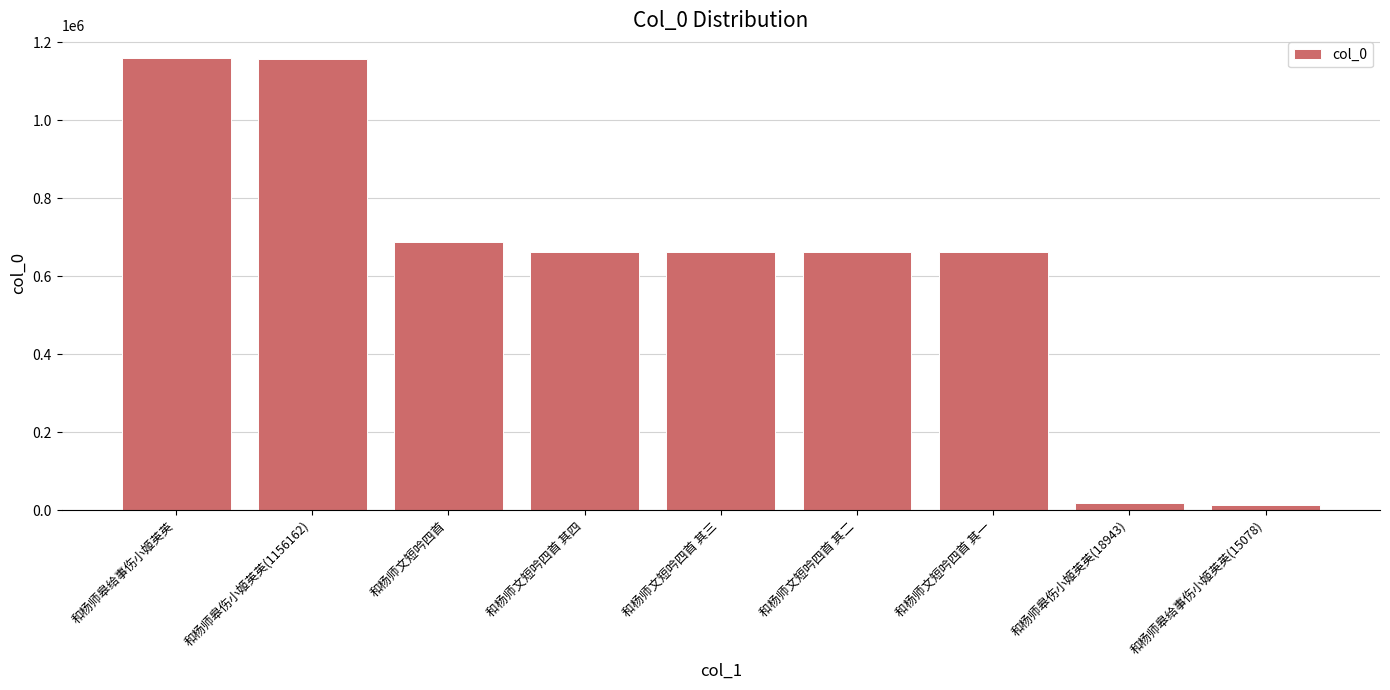

Which has a higher value, 和杨师皋伤小姬英英(18943) or 和杨师文短吟四首 其一?

和杨师文短吟四首 其一